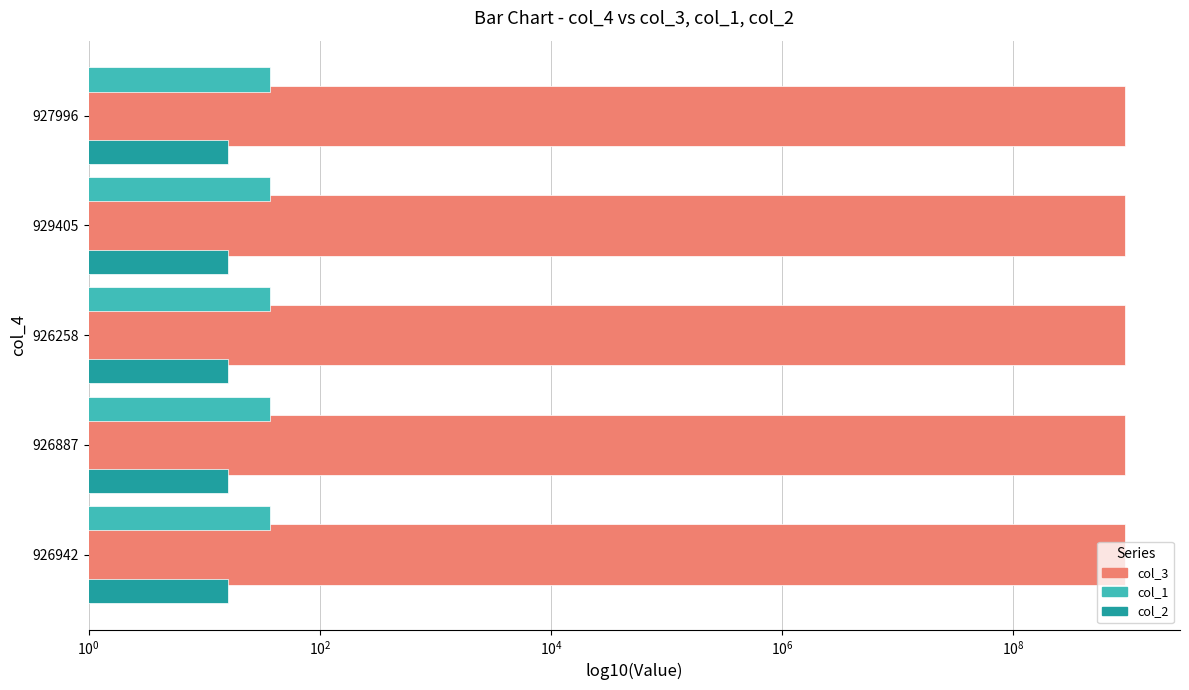

Which series changed the most between $\mathdefault{10^{-2}}$ and $\mathdefault{10^{2}}$?

col_3